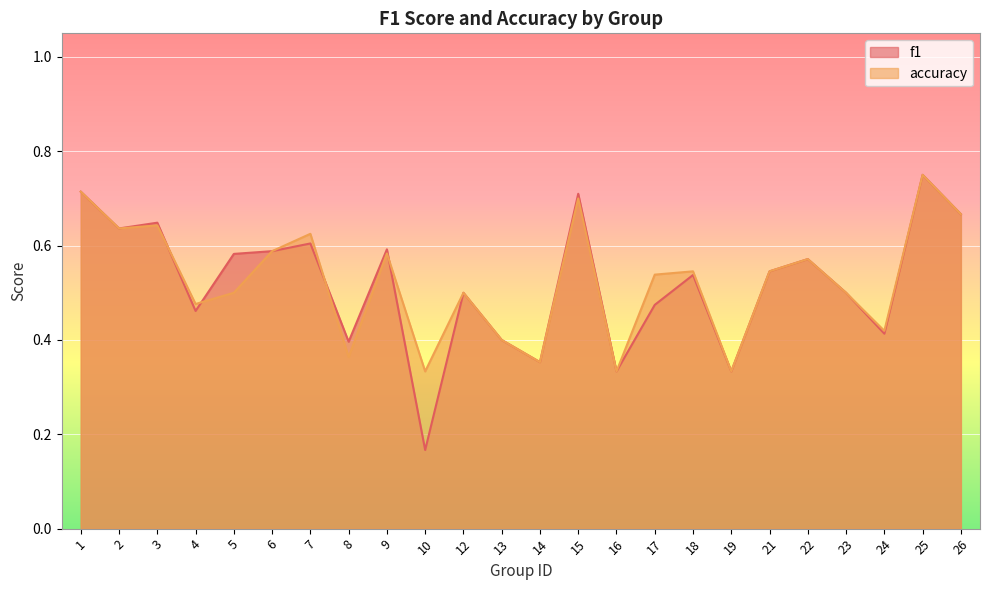

Rank the series at 15 from highest to lowest value.

f1, accuracy